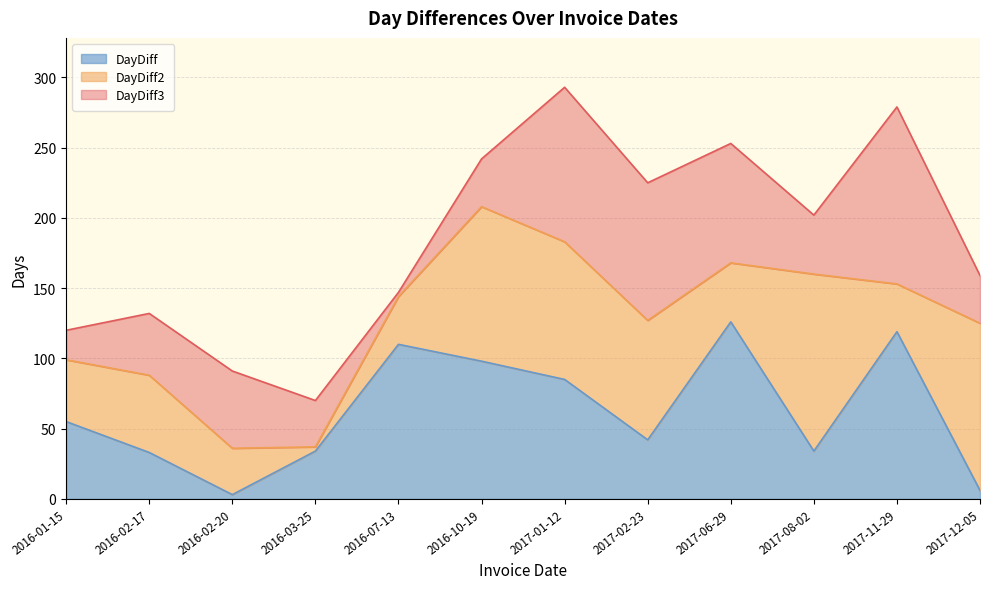

Is it true that DayDiff equals 4 at 2016-02-20?

False